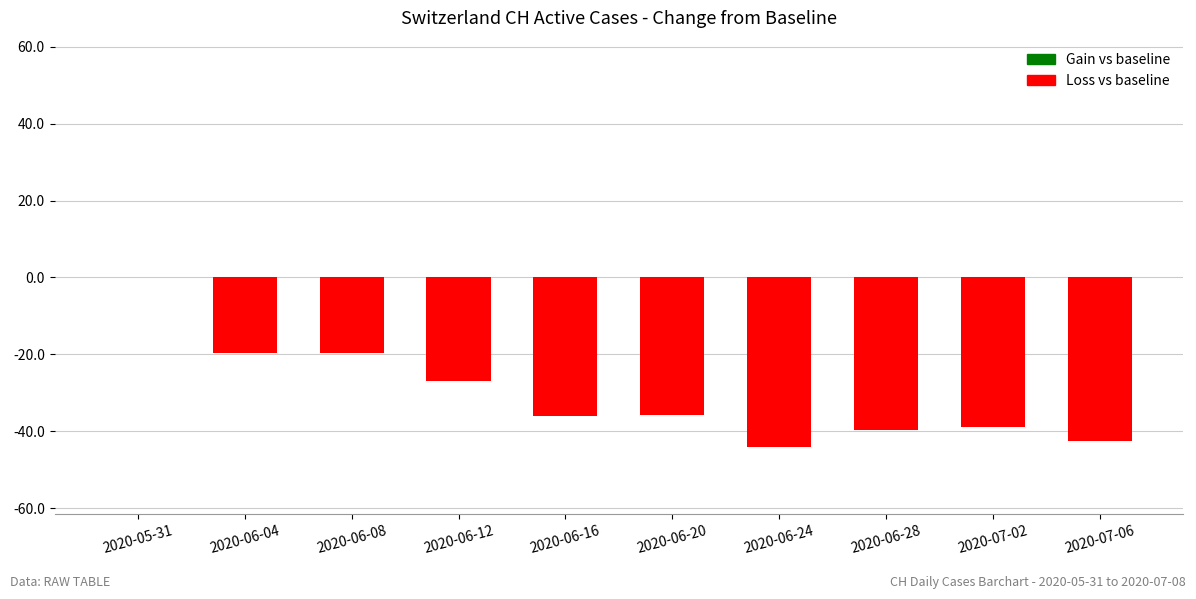

True or false: the data shows 0.0 at 2020-05-31.

True